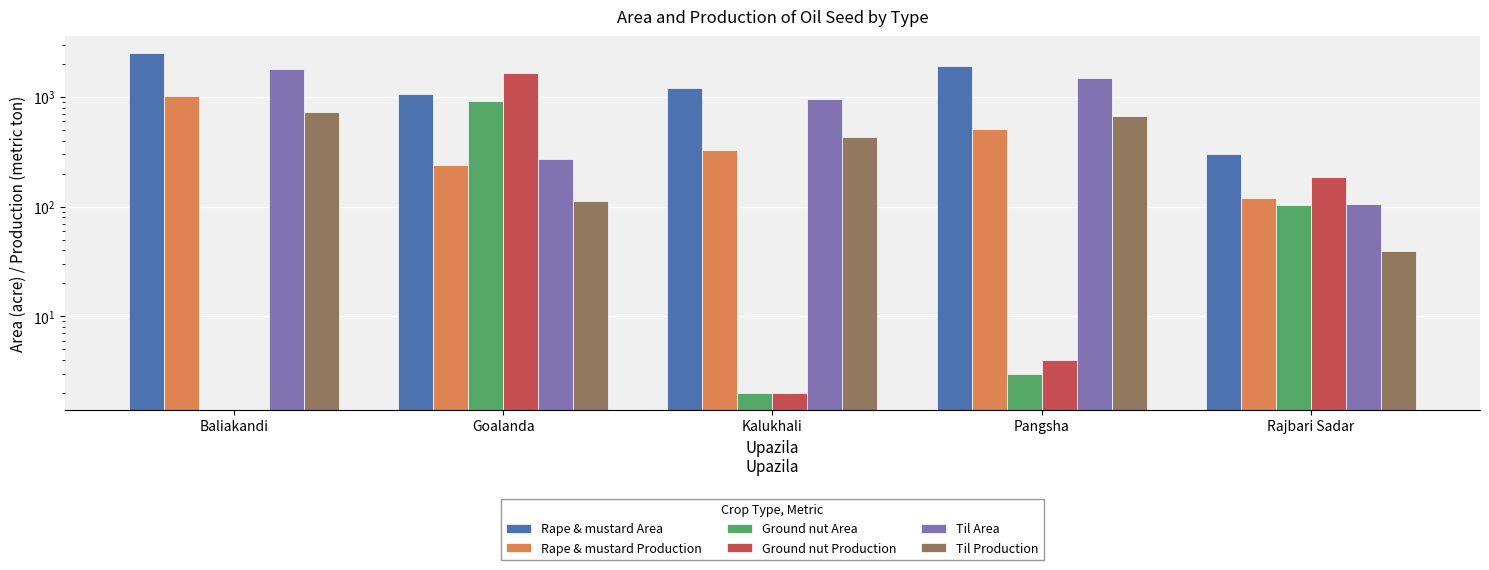

What is the average value of the Ground nut Production series?

371